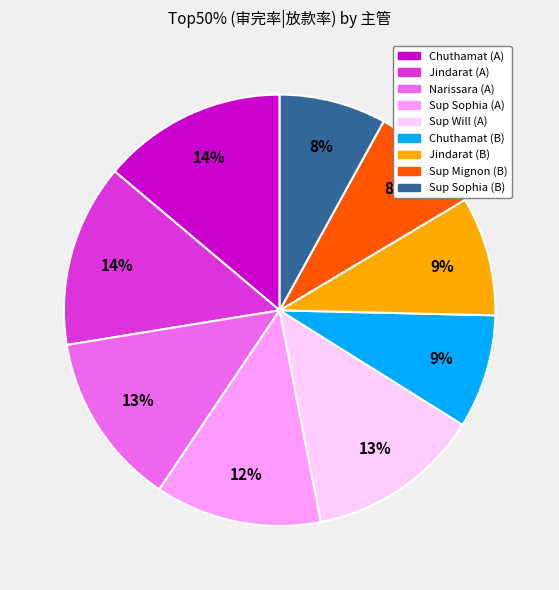

How many slices are in this pie chart?

9